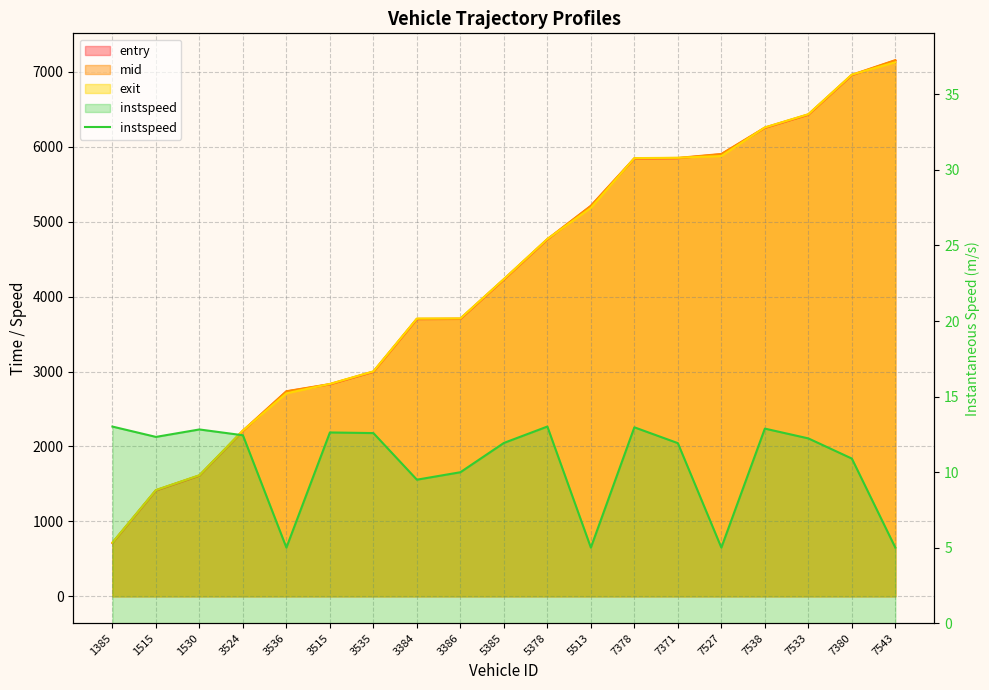

Which has a higher value, 1530 or 1515?

1530